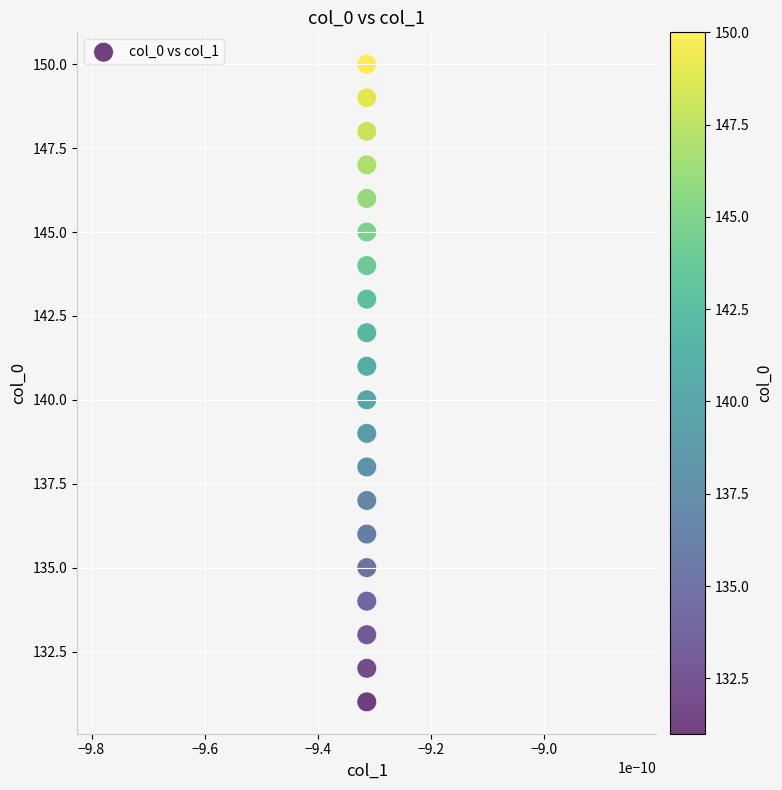

What is the range of Y values (max minus min)?

19